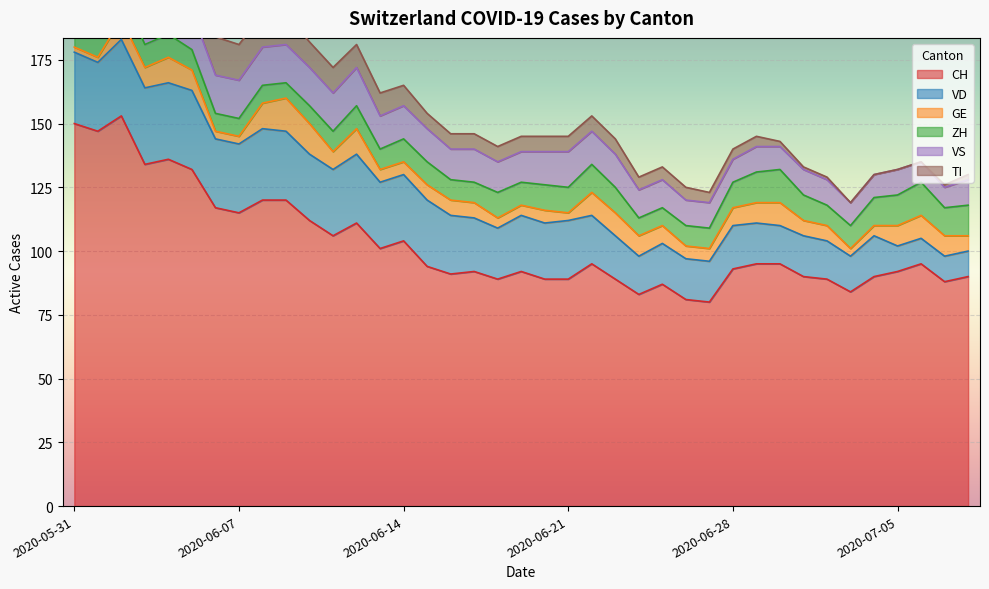

True or false: VD has more than 0 points higher than both neighbors.

True